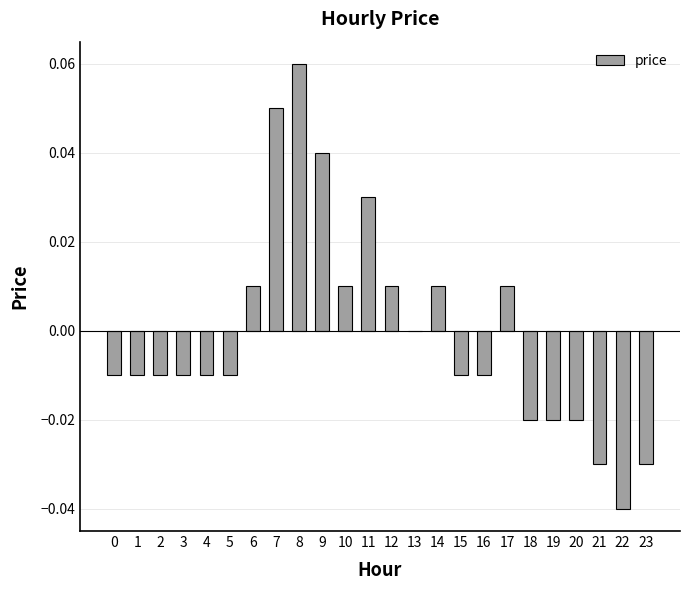

Is it true that the value at 10 is 0.0?

True